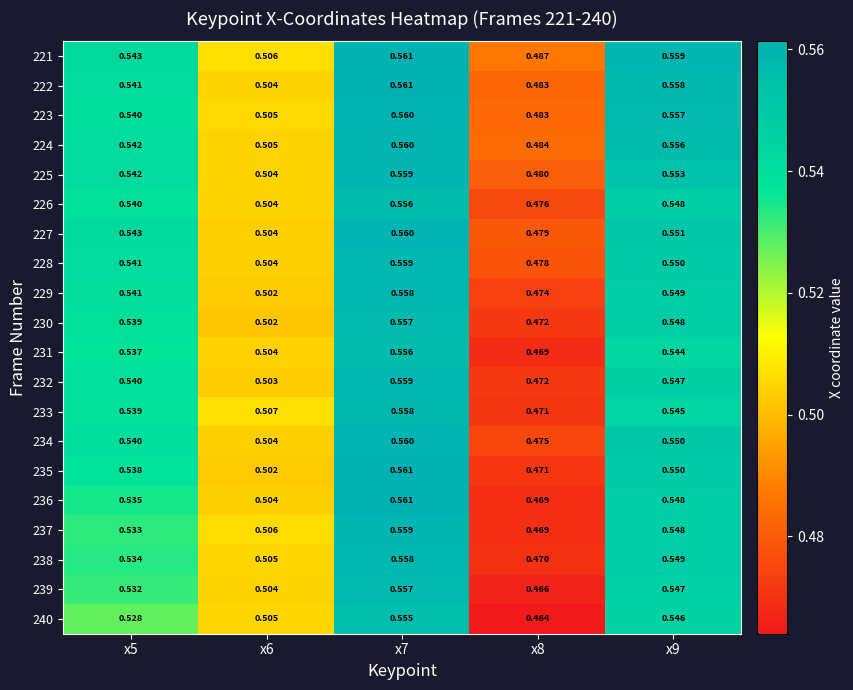

Is the value of 236 at x9 greater than the value of 232 at x6?

Yes